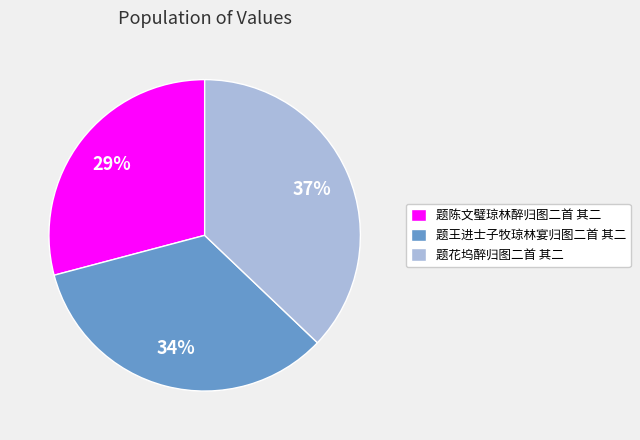

To the nearest percent, what percentage of the pie is 题王进士子牧琼林宴归图二首 其二?

34%